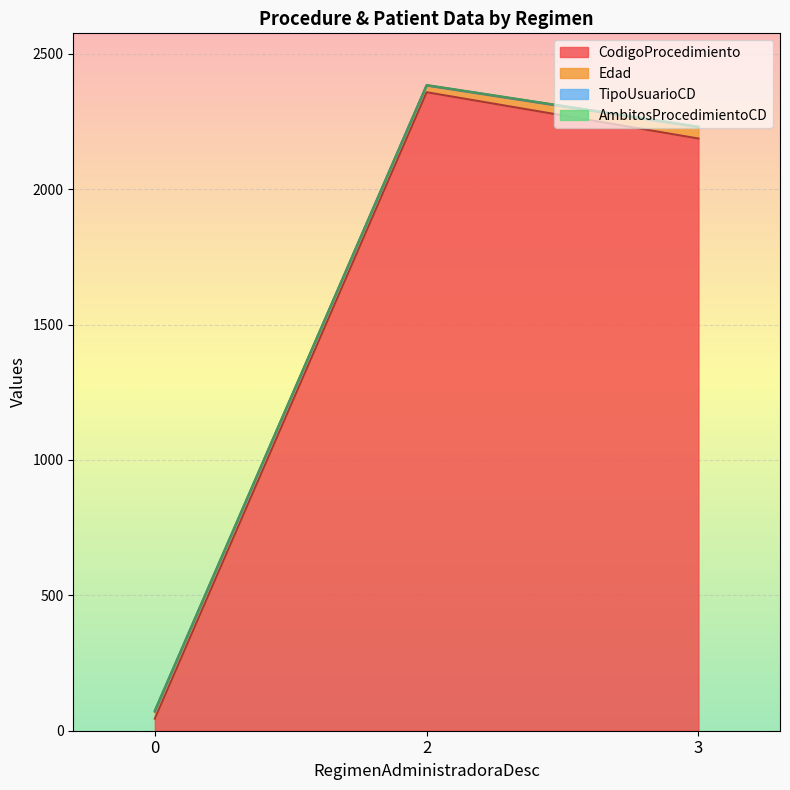

Rank the categories by CodigoProcedimiento value from lowest to highest.

0, 3, 2